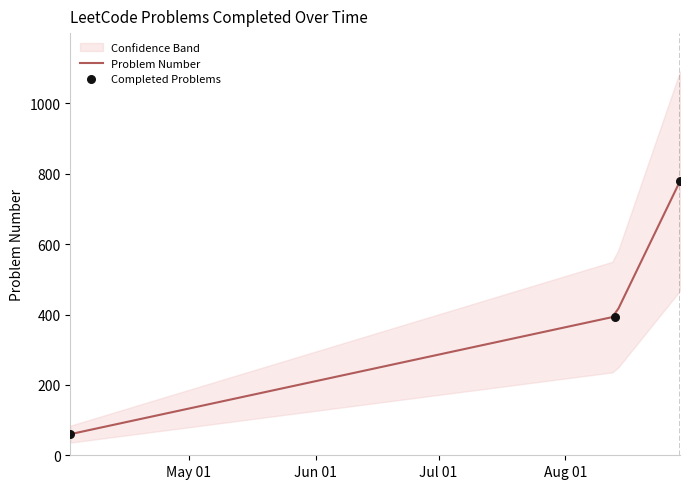

What is the change in value from 2024-08-13 to 2024-08-29?

+385